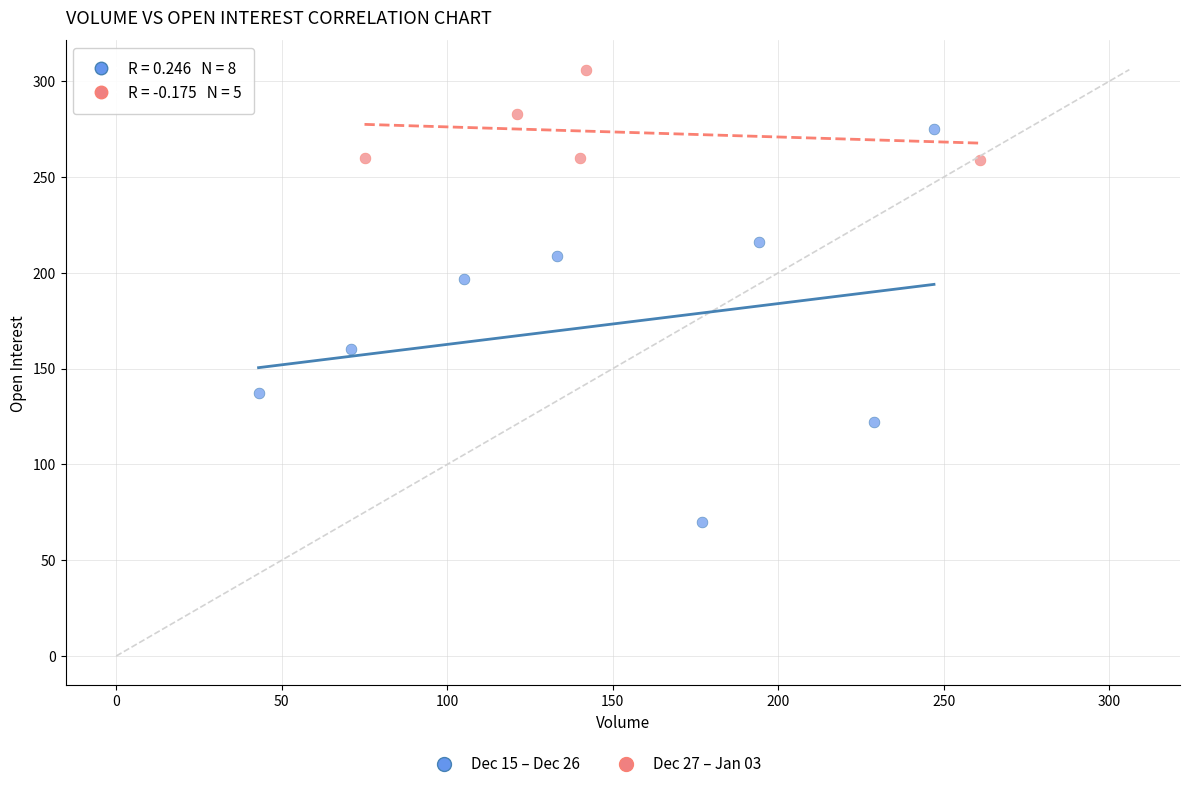

Which series has the largest Y range (max minus min)?

Dec 15 – Dec 26